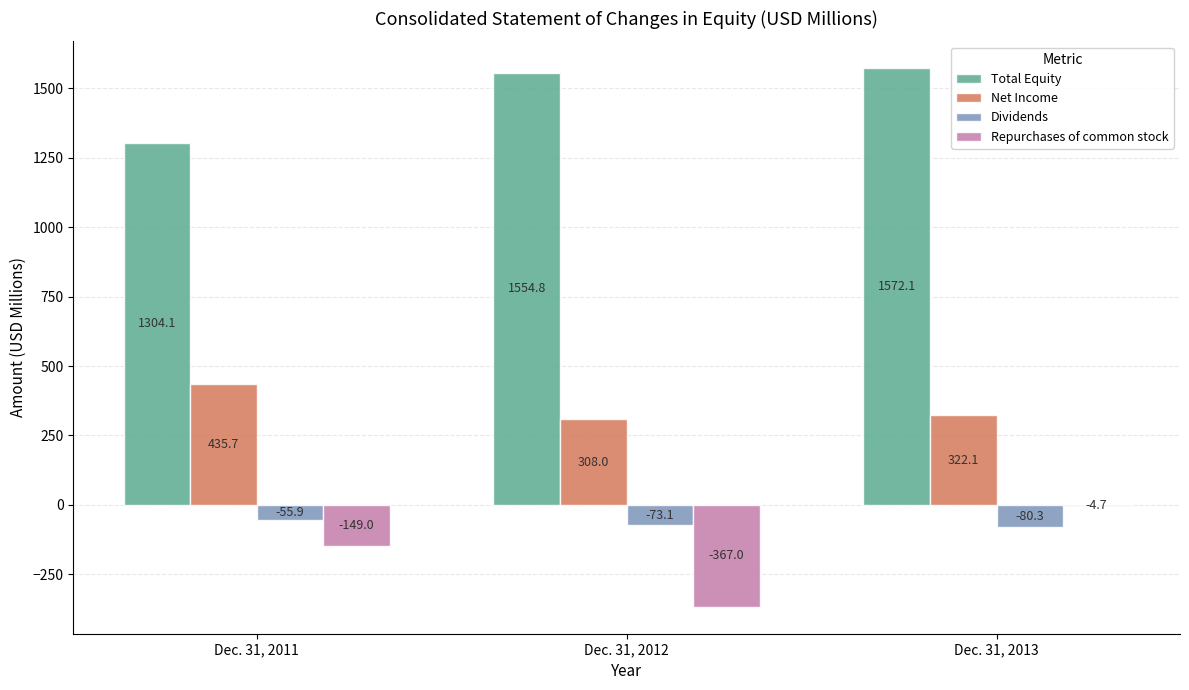

What is the average value of the Dividends series?

-69.8